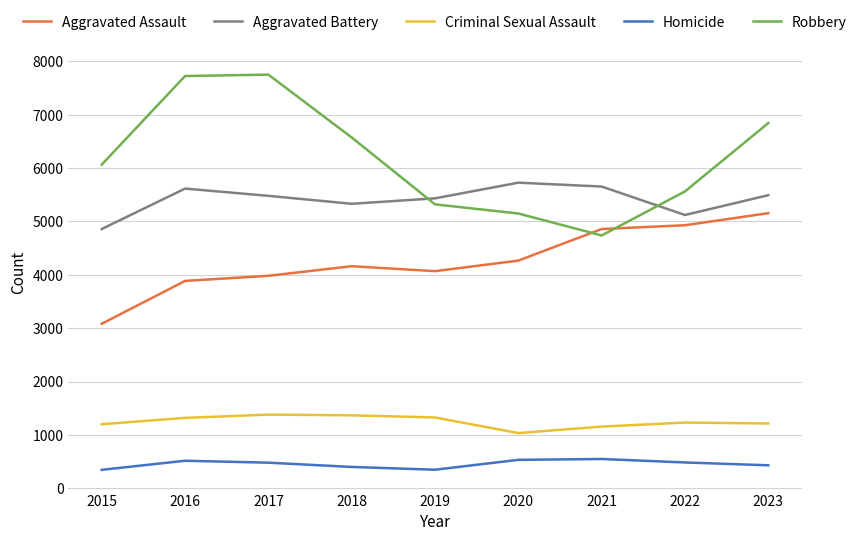

What is the spread (max minus min) of values at 2021?

5107